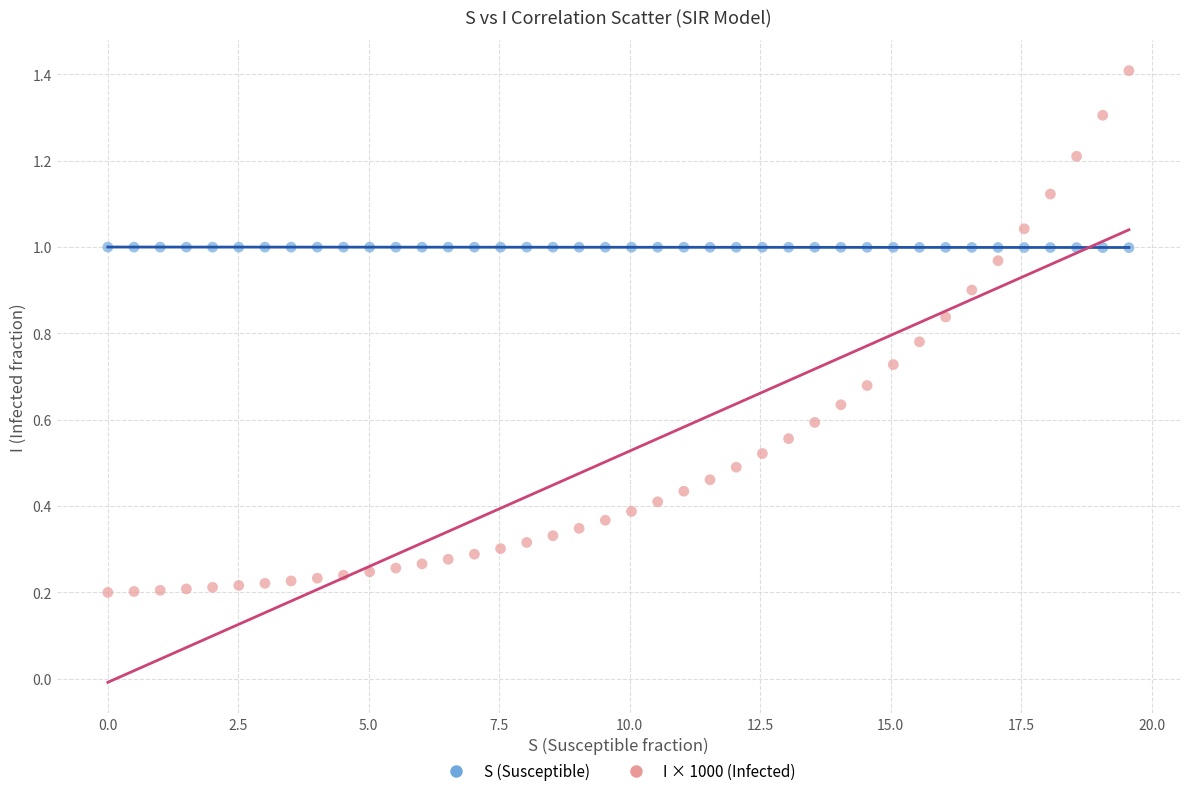

Which series has the widest spread of Y values?

I × 1000 (Infected)